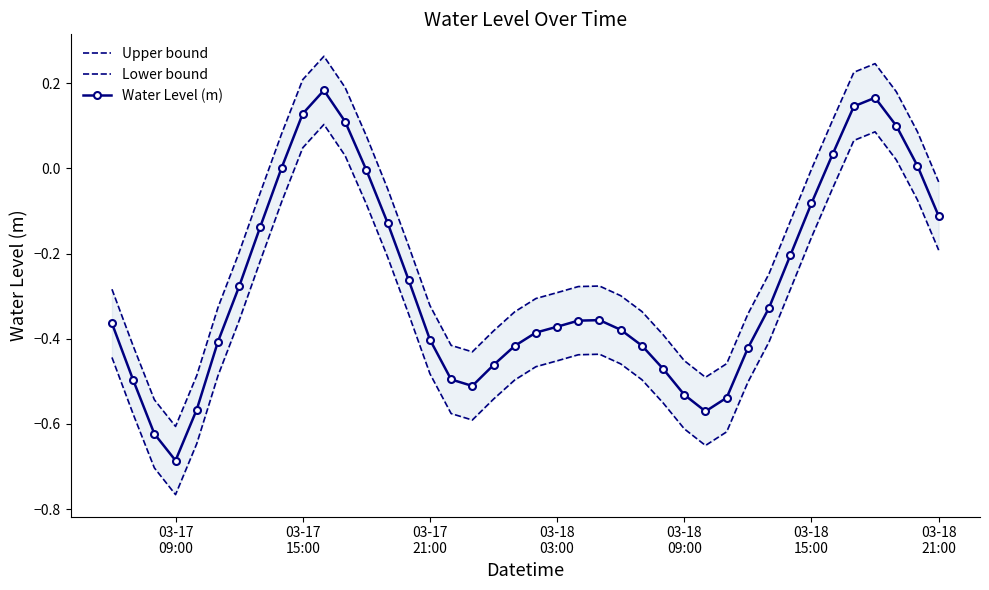

True or false: Upper bound and Lower bound cross at least once.

False